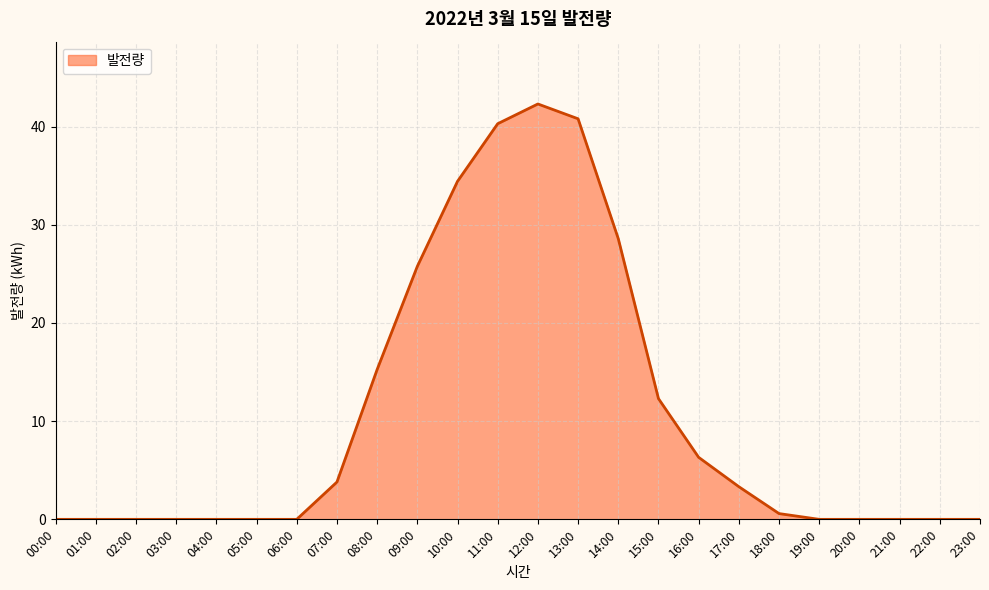

How many lines are shown in the chart?

1